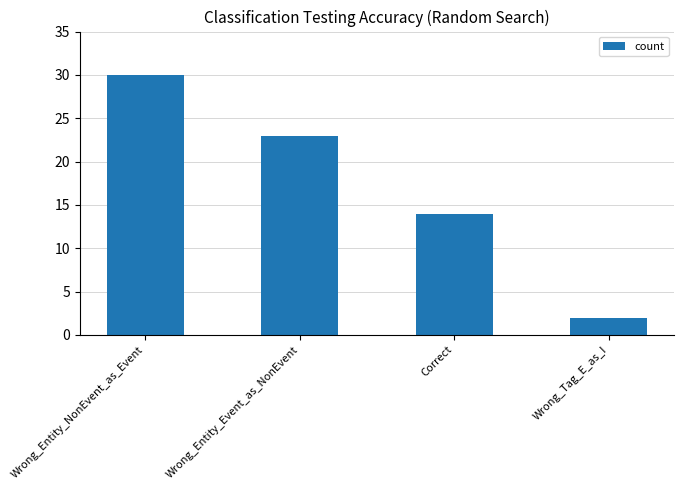

What is the maximum value shown in the chart?

30